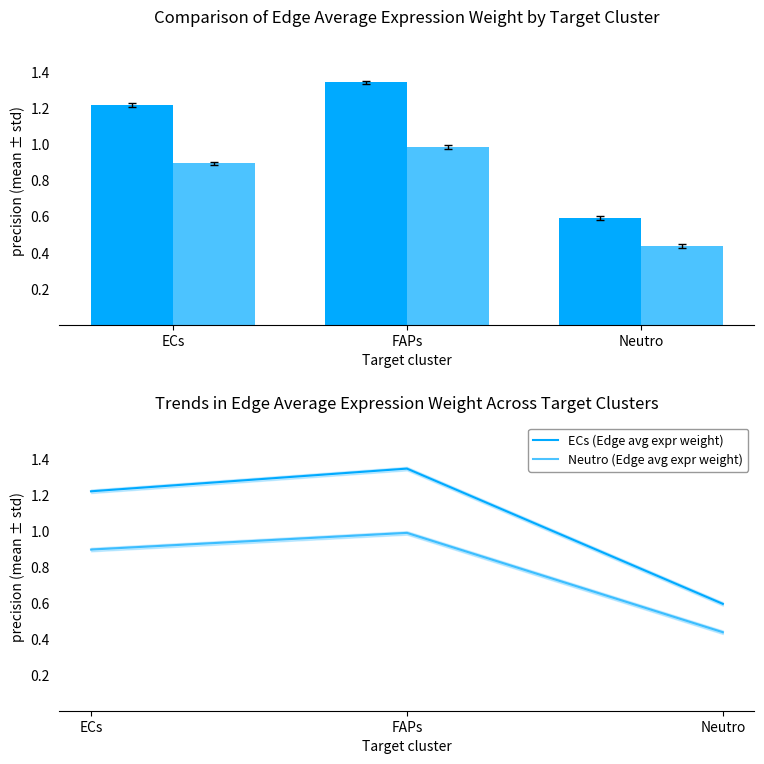

What position from the right is Neutro?

1